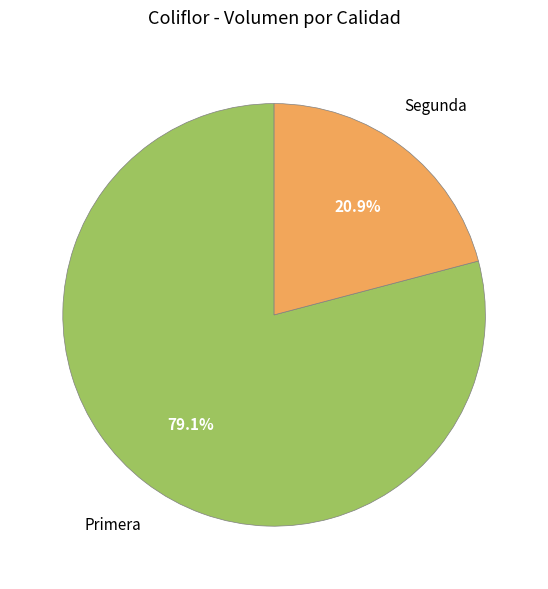

To the nearest percent, what percentage of the pie is Segunda?

21%